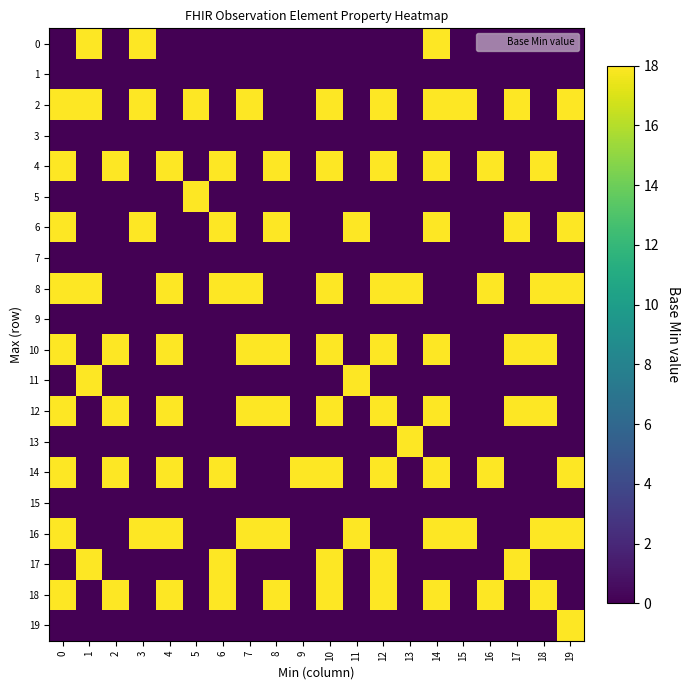

Reading right to left, list all the values displayed in this chart.

row_0: 19=0	18=0	17=0	16=0	15=0	14=18	13=0	12=0	11=0	10=0	9=0	8=0	7=0	6=0	5=0	4=0	3=18	2=0	1=18	0=0
row_1: 19=0	18=0	17=0	16=0	15=0	14=0	13=0	12=0	11=0	10=0	9=0	8=0	7=0	6=0	5=0	4=0	3=0	2=0	1=0	0=0
row_2: 19=18	18=0	17=18	16=0	15=18	14=18	13=0	12=18	11=0	10=18	9=0	8=0	7=18	6=0	5=18	4=0	3=18	2=0	1=18	0=18
row_3: 19=0	18=0	17=0	16=0	15=0	14=0	13=0	12=0	11=0	10=0	9=0	8=0	7=0	6=0	5=0	4=0	3=0	2=0	1=0	0=0
row_4: 19=0	18=18	17=0	16=18	15=0	14=18	13=0	12=18	11=0	10=18	9=0	8=18	7=0	6=18	5=0	4=18	3=0	2=18	1=0	0=18
row_5: 19=0	18=0	17=0	16=0	15=0	14=0	13=0	12=0	11=0	10=0	9=0	8=0	7=0	6=0	5=18	4=0	3=0	2=0	1=0	0=0
row_6: 19=18	18=0	17=18	16=0	15=0	14=18	13=0	12=0	11=18	10=0	9=0	8=18	7=0	6=18	5=0	4=0	3=18	2=0	1=0	0=18
row_7: 19=0	18=0	17=0	16=0	15=0	14=0	13=0	12=0	11=0	10=0	9=0	8=0	7=0	6=0	5=0	4=0	3=0	2=0	1=0	0=0
row_8: 19=18	18=18	17=0	16=18	15=0	14=0	13=18	12=18	11=0	10=18	9=0	8=0	7=18	6=18	5=0	4=18	3=0	2=0	1=18	0=18
row_9: 19=0	18=0	17=0	16=0	15=0	14=0	13=0	12=0	11=0	10=0	9=0	8=0	7=0	6=0	5=0	4=0	3=0	2=0	1=0	0=0
row_10: 19=0	18=18	17=18	16=0	15=0	14=18	13=0	12=18	11=0	10=18	9=0	8=18	7=18	6=0	5=0	4=18	3=0	2=18	1=0	0=18
row_11: 19=0	18=0	17=0	16=0	15=0	14=0	13=0	12=0	11=18	10=0	9=0	8=0	7=0	6=0	5=0	4=0	3=0	2=0	1=18	0=0
row_12: 19=0	18=18	17=18	16=0	15=0	14=18	13=0	12=18	11=0	10=18	9=0	8=18	7=18	6=0	5=0	4=18	3=0	2=18	1=0	0=18
row_13: 19=0	18=0	17=0	16=0	15=0	14=0	13=18	12=0	11=0	10=0	9=0	8=0	7=0	6=0	5=0	4=0	3=0	2=0	1=0	0=0
row_14: 19=18	18=0	17=0	16=18	15=0	14=18	13=0	12=18	11=0	10=18	9=18	8=0	7=0	6=18	5=0	4=18	3=0	2=18	1=0	0=18
row_15: 19=0	18=0	17=0	16=0	15=0	14=0	13=0	12=0	11=0	10=0	9=0	8=0	7=0	6=0	5=0	4=0	3=0	2=0	1=0	0=0
row_16: 19=18	18=18	17=0	16=0	15=18	14=18	13=0	12=0	11=18	10=0	9=0	8=18	7=18	6=0	5=0	4=18	3=18	2=0	1=0	0=18
row_17: 19=0	18=0	17=18	16=0	15=0	14=0	13=0	12=18	11=0	10=18	9=0	8=0	7=0	6=18	5=0	4=0	3=0	2=0	1=18	0=0
row_18: 19=0	18=18	17=0	16=18	15=0	14=18	13=0	12=18	11=0	10=18	9=0	8=18	7=0	6=18	5=0	4=18	3=0	2=18	1=0	0=18
row_19: 19=18	18=0	17=0	16=0	15=0	14=0	13=0	12=0	11=0	10=0	9=0	8=0	7=0	6=0	5=0	4=0	3=0	2=0	1=0	0=0